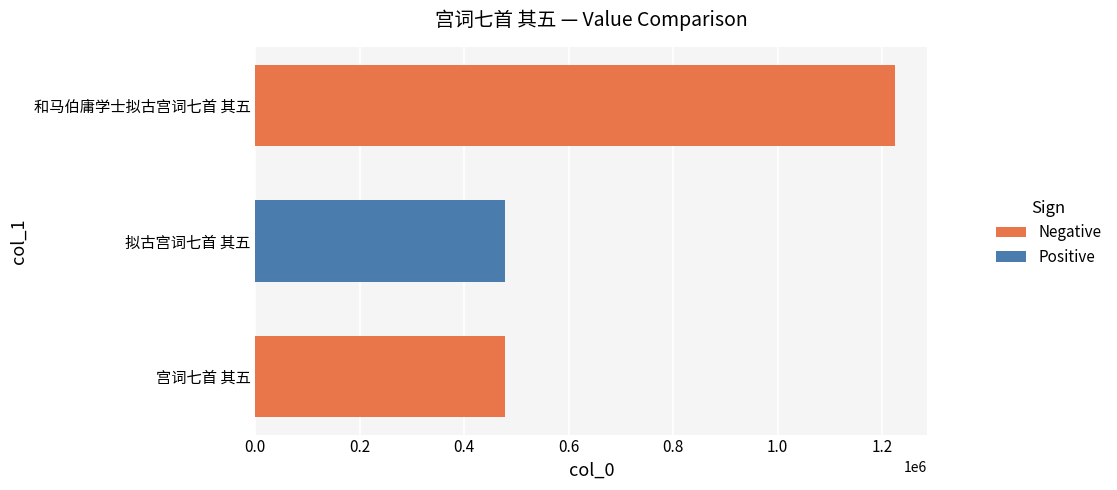

What is the change in value from 宫词七首 其五 to 和马伯庸学士拟古宫词七首 其五?

+746116